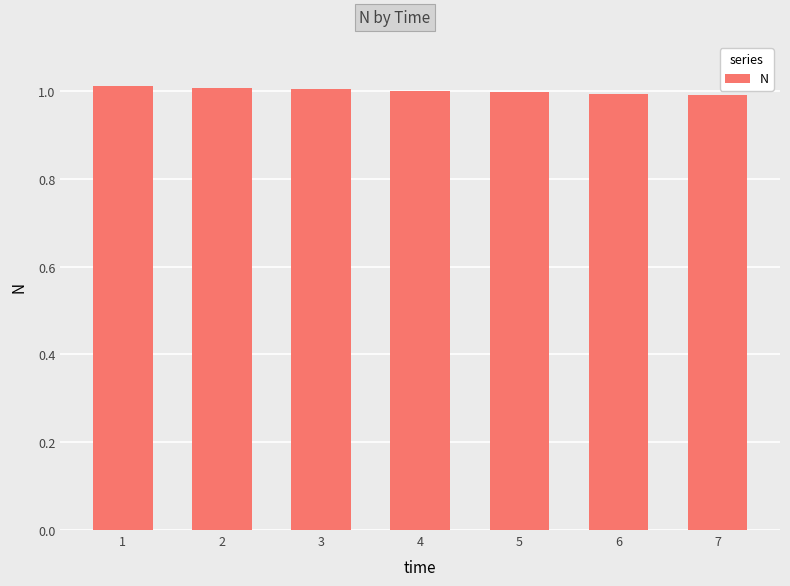

Is it true that the value at 2 is 1.6?

False